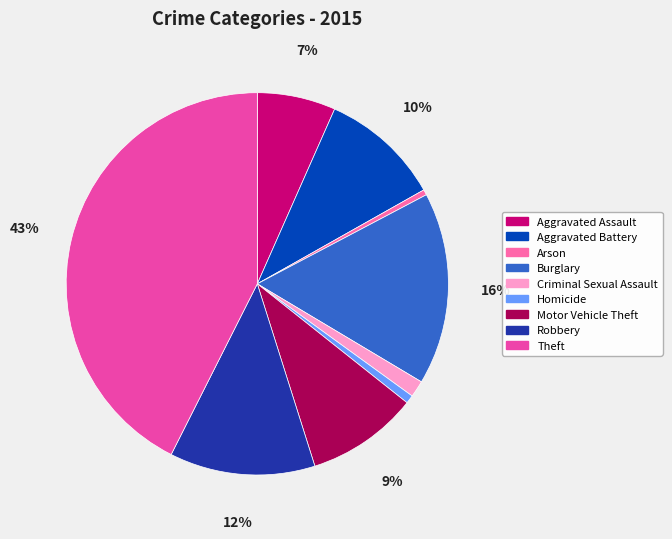

How much of the chart is everything except Homicide?

99.3%